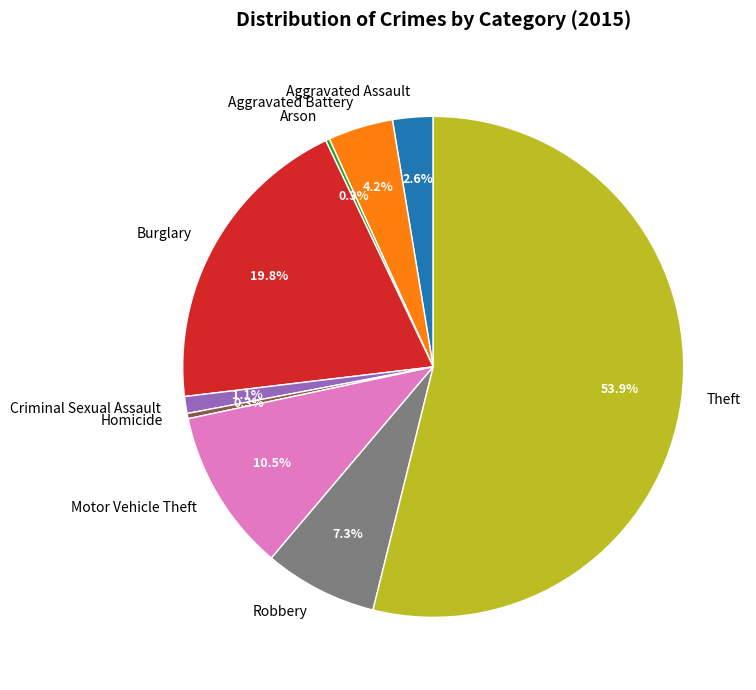

To the nearest percent, what percentage of the pie is Criminal Sexual Assault?

1%